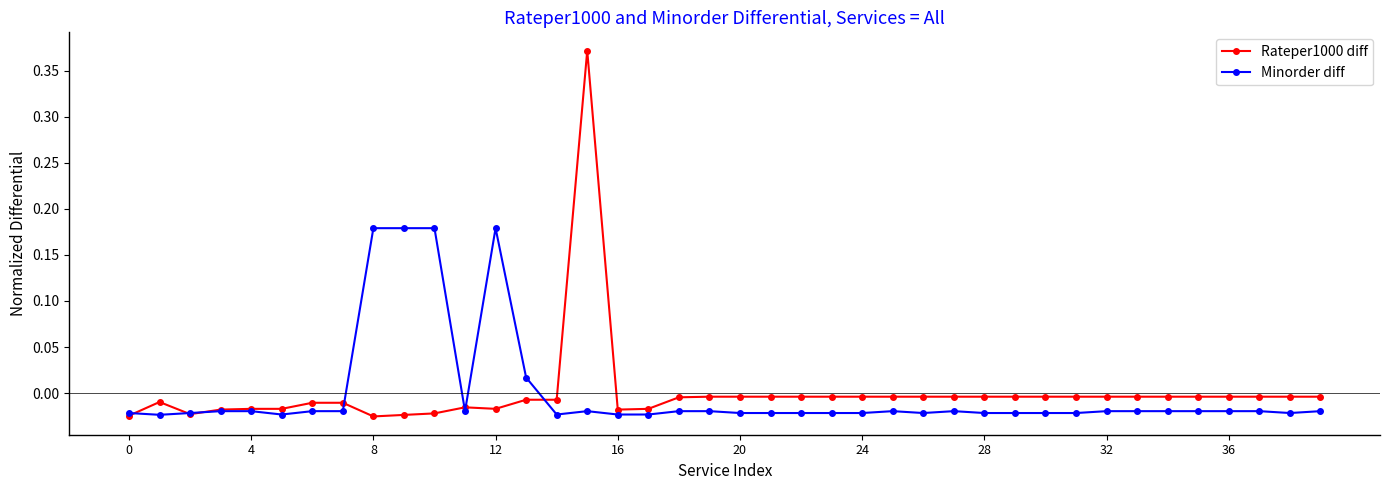

How many lines are shown in the chart?

2